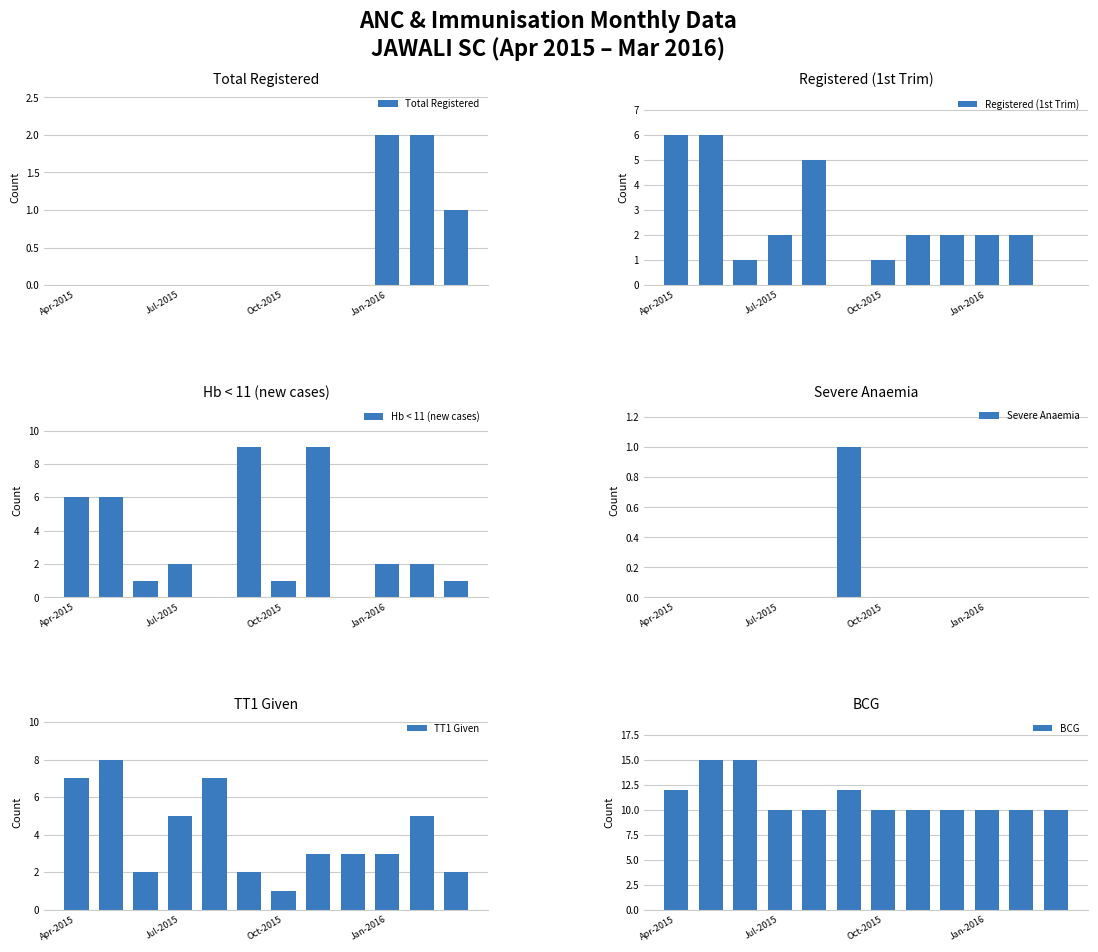

How many bars are there in total?

72